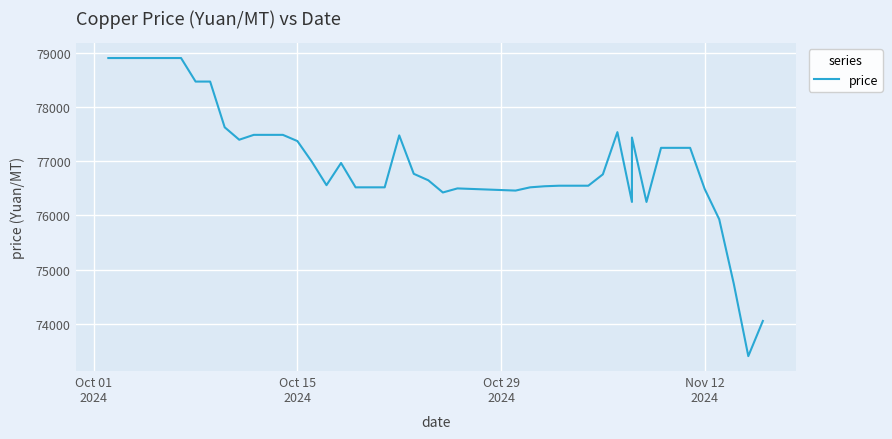

Is it true that the value at Oct 29 2024 is 76470?

True